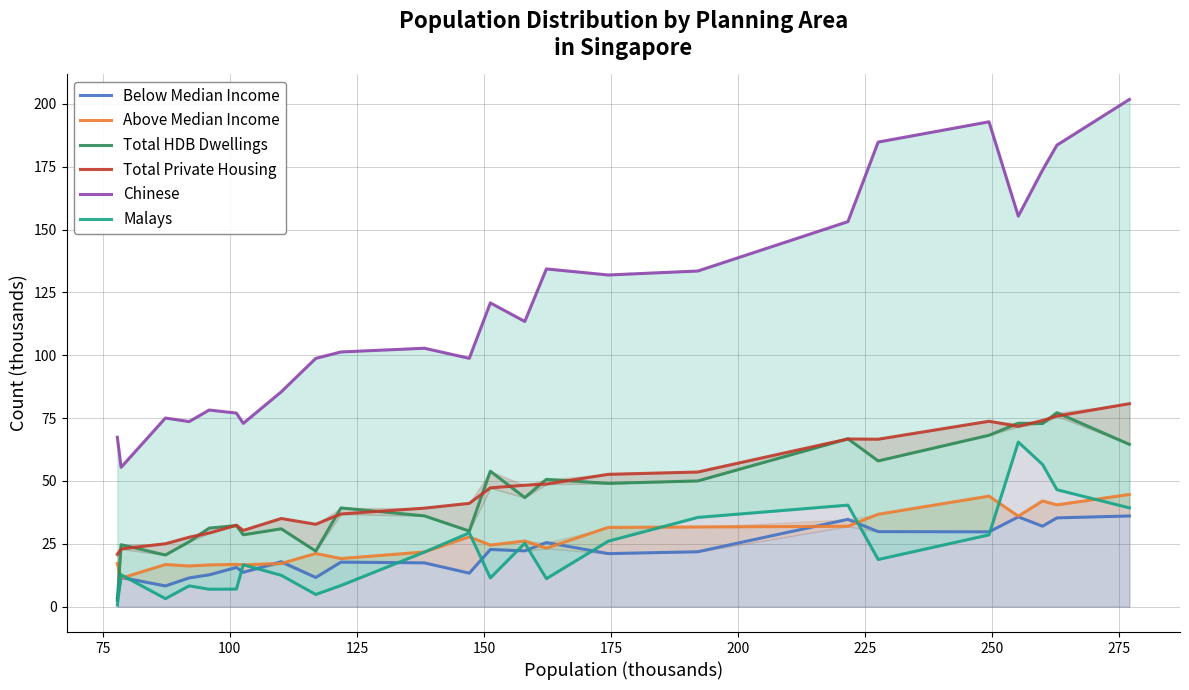

What is the greatest value displayed?

201.8